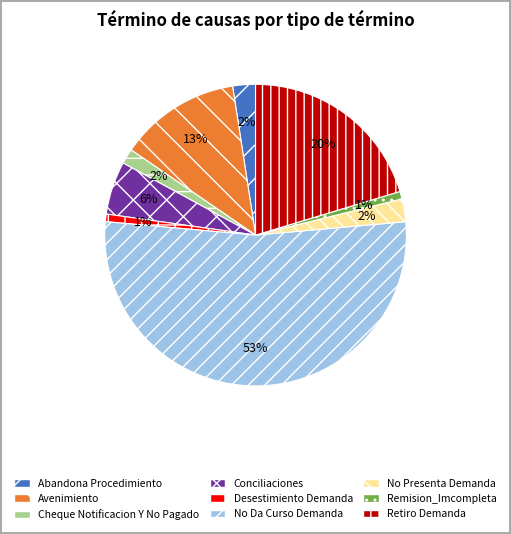

To the nearest percent, what is the combined percentage of No Da Curso Demanda and Avenimiento?

66%